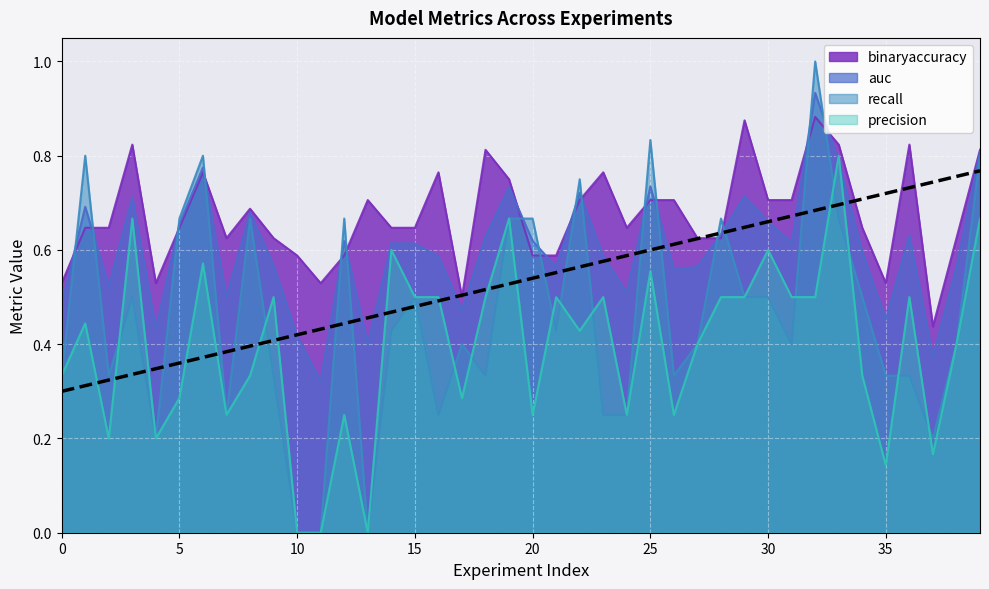

Reading left to right, list all the values displayed in this chart.

auc: 0=0.5	1=0.7	2=0.5	3=0.7	4=0.4	5=0.7	6=0.8	7=0.5	8=0.7	9=0.6	10=0.4	11=0.3	12=0.6	13=0.4	14=0.6	15=0.6	16=0.6	17=0.5	18=0.6	19=0.7	20=0.6	21=0.6	22=0.7	23=0.6	24=0.5	25=0.7	26=0.6	27=0.6	28=0.6	29=0.7	30=0.7	31=0.6	32=0.9	33=0.8	34=0.6	35=0.5	36=0.6	37=0.4	38=0.6	39=0.8
binaryaccuracy: 0=0.5	1=0.6	2=0.6	3=0.8	4=0.5	5=0.6	6=0.8	7=0.6	8=0.7	9=0.6	10=0.6	11=0.5	12=0.6	13=0.7	14=0.6	15=0.6	16=0.8	17=0.5	18=0.8	19=0.8	20=0.6	21=0.6	22=0.7	23=0.8	24=0.6	25=0.7	26=0.7	27=0.6	28=0.6	29=0.9	30=0.7	31=0.7	32=0.9	33=0.8	34=0.6	35=0.5	36=0.8	37=0.4	38=0.6	39=0.8
precision: 0=0.3	1=0.4	2=0.2	3=0.7	4=0.2	5=0.3	6=0.6	7=0.2	8=0.3	9=0.5	10=0.0	11=0.0	12=0.2	13=0.0	14=0.6	15=0.5	16=0.5	17=0.3	18=0.5	19=0.7	20=0.2	21=0.5	22=0.4	23=0.5	24=0.2	25=0.6	26=0.2	27=0.4	28=0.5	29=0.5	30=0.6	31=0.5	32=0.5	33=0.8	34=0.3	35=0.1	36=0.5	37=0.2	38=0.4	39=0.7
recall: 0=0.3	1=0.8	2=0.3	3=0.5	4=0.2	5=0.7	6=0.8	7=0.2	8=0.7	9=0.3	10=0.0	11=0.0	12=0.7	13=0.0	14=0.4	15=0.5	16=0.2	17=0.4	18=0.3	19=0.7	20=0.7	21=0.4	22=0.8	23=0.2	24=0.2	25=0.8	26=0.3	27=0.4	28=0.7	29=0.5	30=0.5	31=0.4	32=1.0	33=0.7	34=0.5	35=0.3	36=0.3	37=0.2	38=0.4	39=0.8